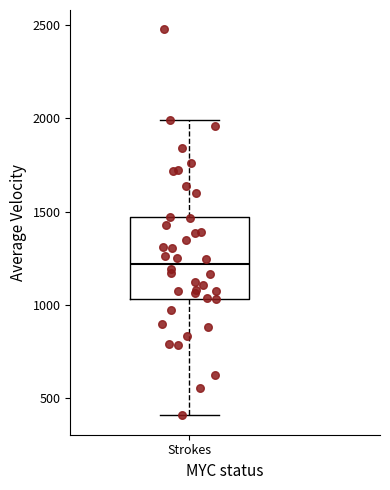

Read this box plot against the y-axis: the position of the median line, the range covered by the box, and the ends of both whiskers. The values are not printed on the chart, so give them approximately, as read against the axis.

median 1200, box 1050 to 1450, whiskers 400 to 2000